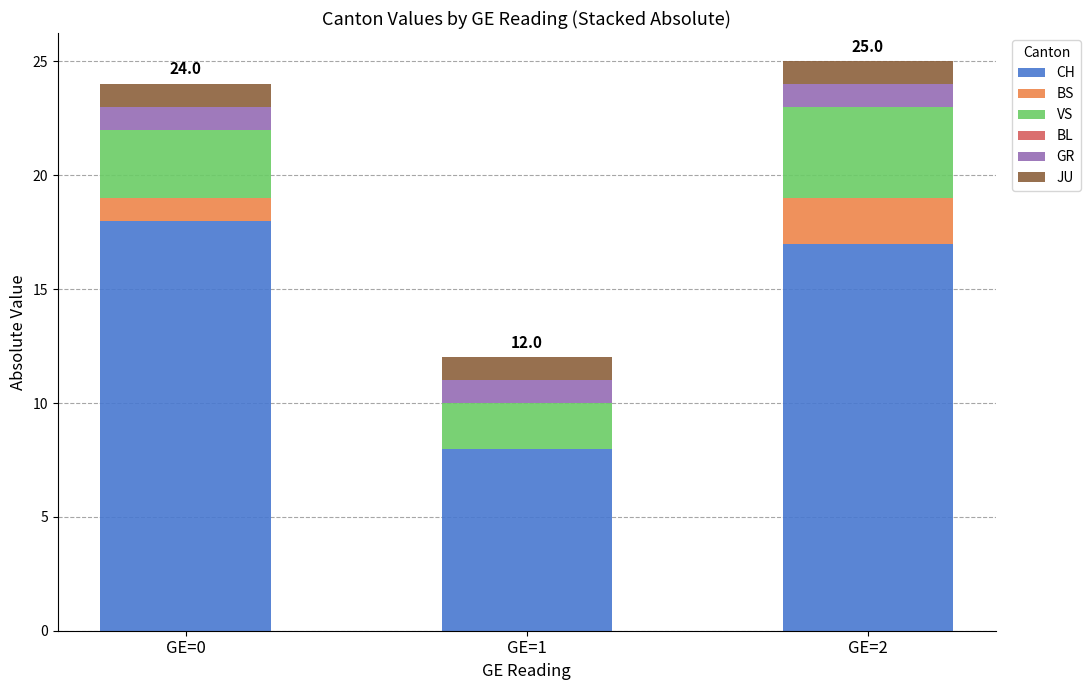

The value of CH at GE=2 is 17. True or false?

True